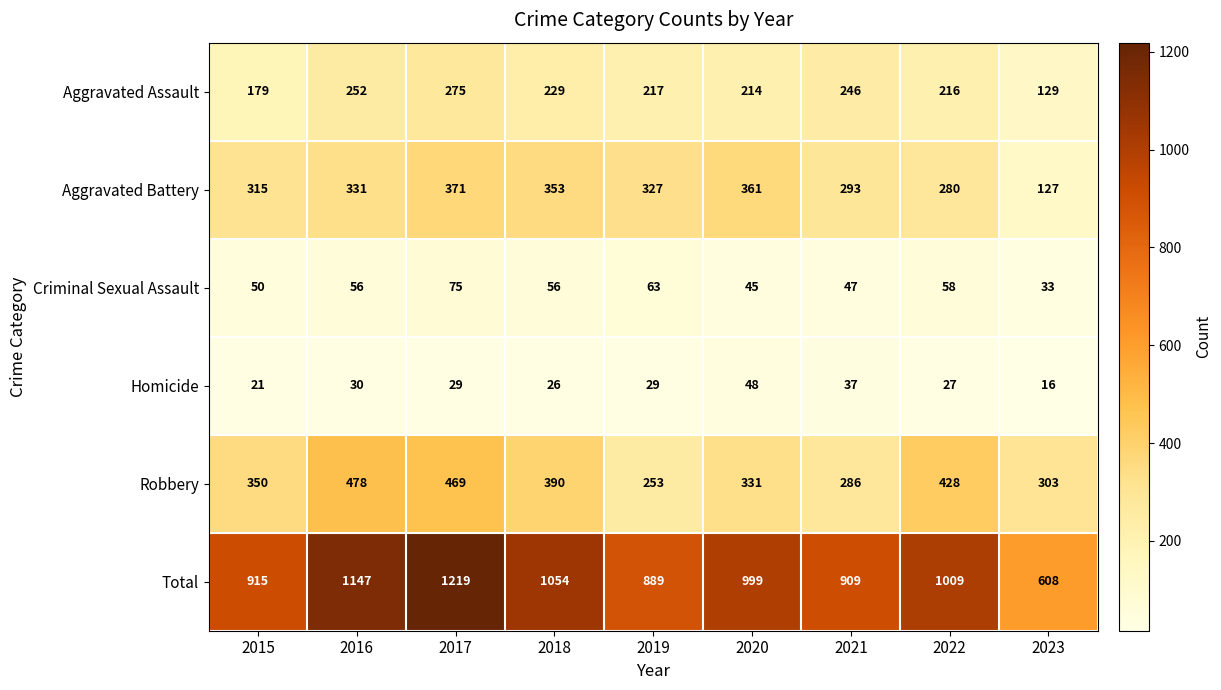

What is the total value across all series at 2017?

2438